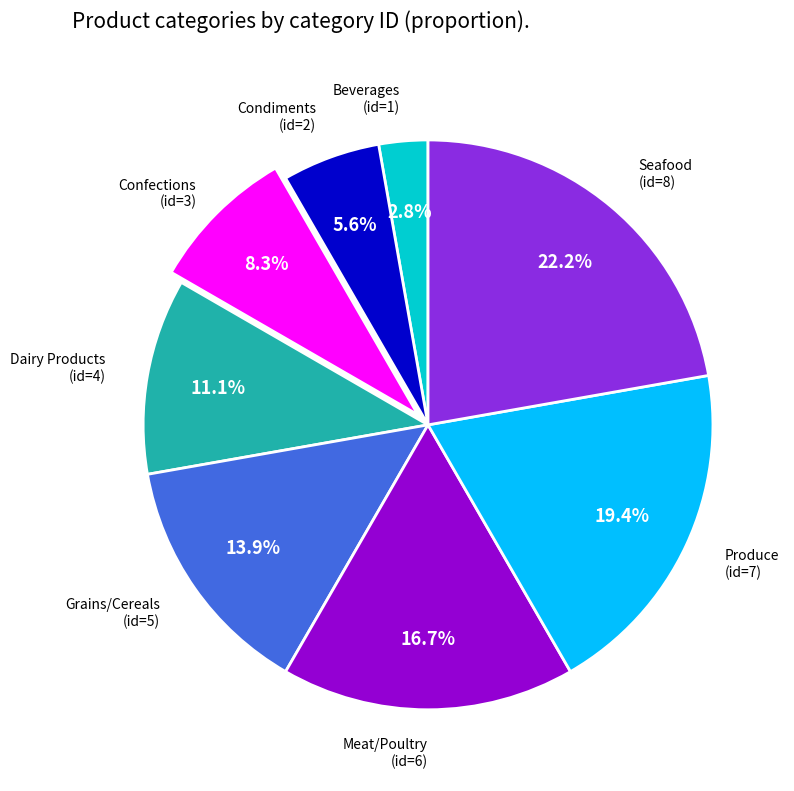

Is there a majority slice in this chart?

No